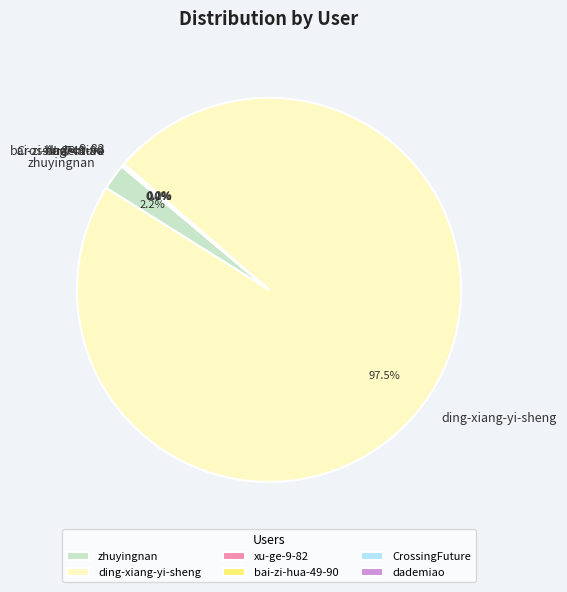

What is the largest slice in the pie chart?

ding-xiang-yi-sheng